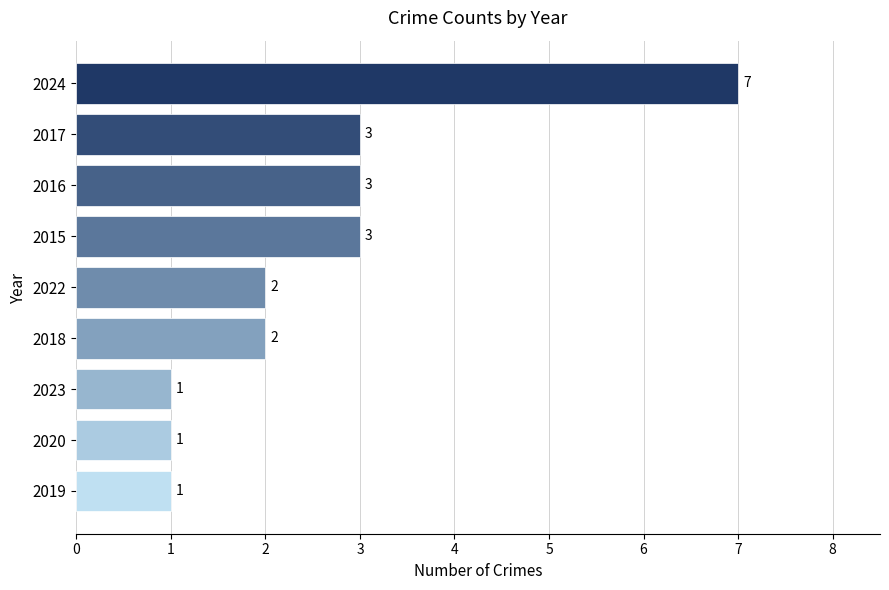

What is the ratio of the value at 2024 to the value at 2017?

2.3